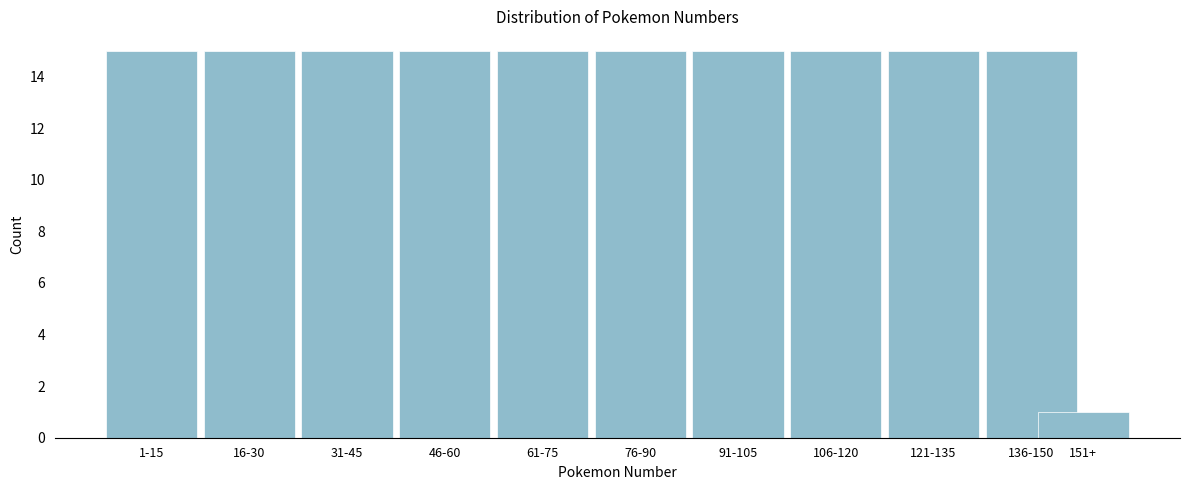

Reading left to right, extract all data points from this chart.

15	15	15	15	15	15	15	15	15	15	1